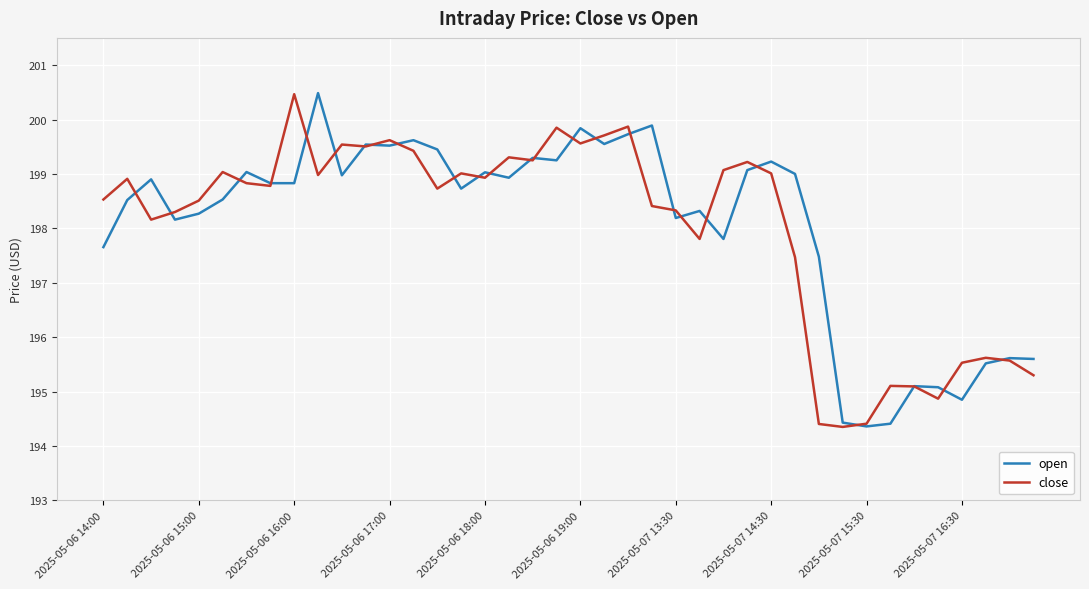

What is the minimum value shown in the chart?

194.4